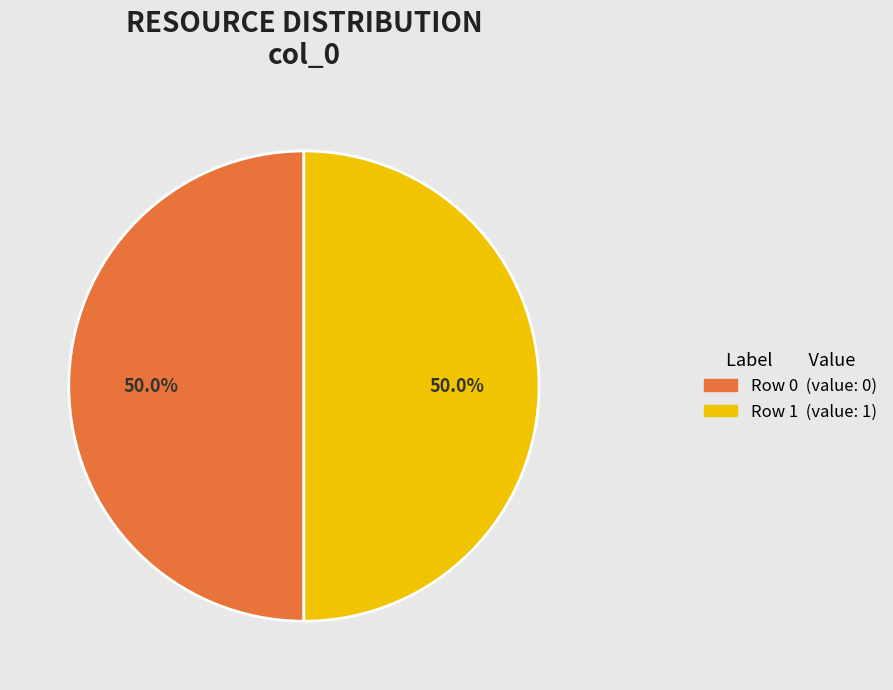

To the nearest percent, what is the average slice percentage?

50%